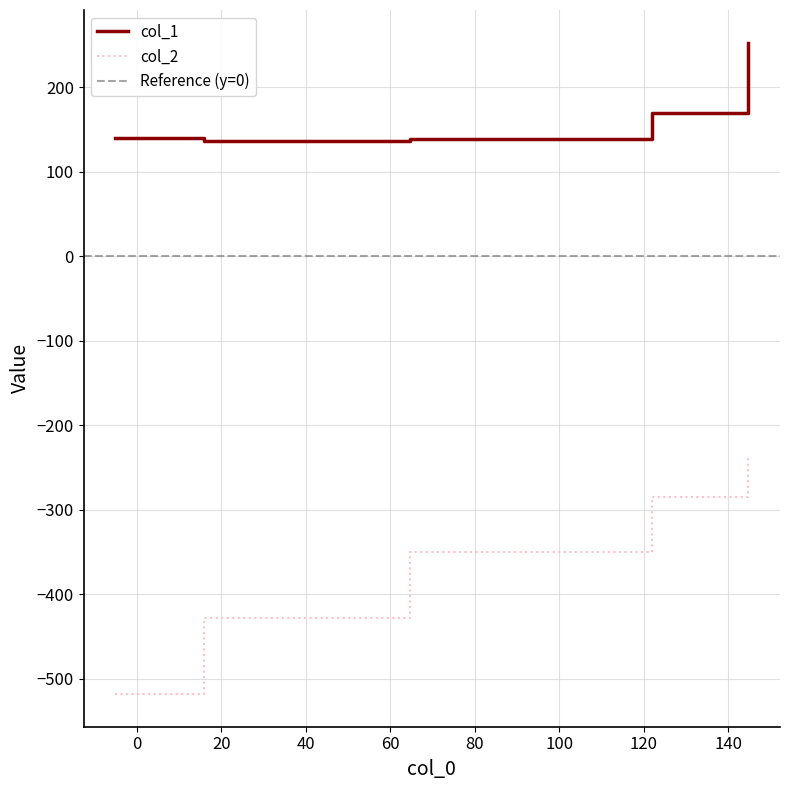

At which category does the chart reach its peak across all series?

144.7486